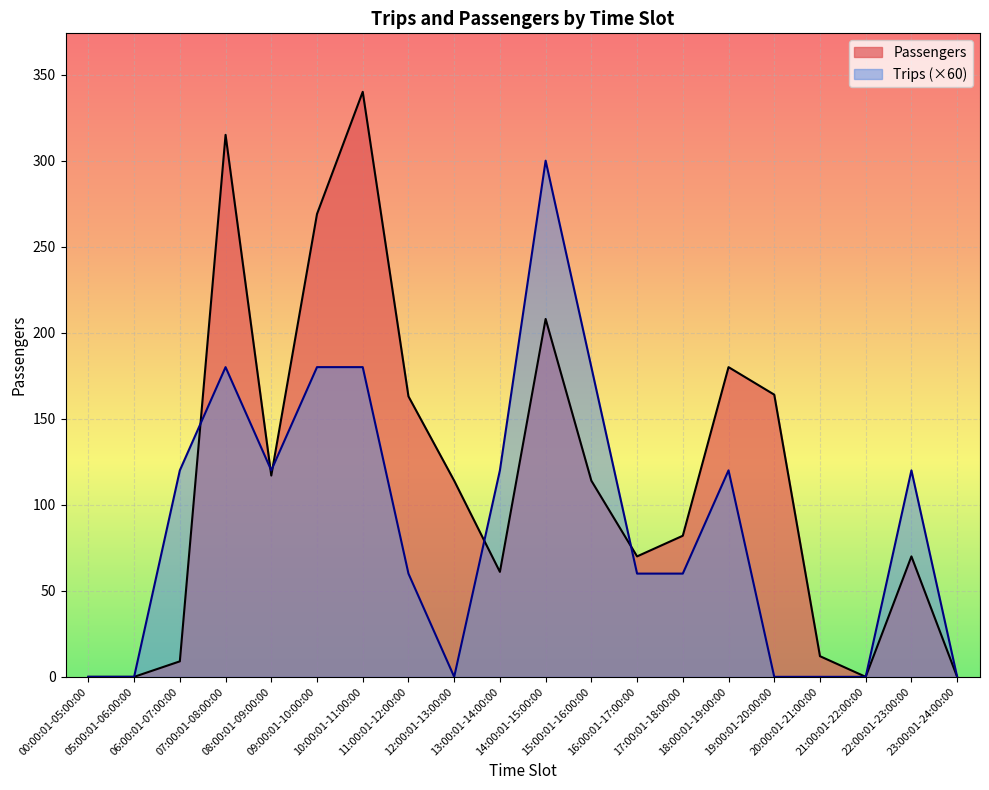

Which category has the highest value across all series?

10:00:01-11:00:00